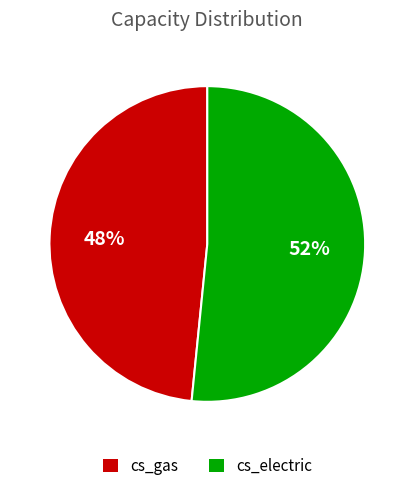

Which has a higher value, cs_electric or cs_gas?

cs_electric